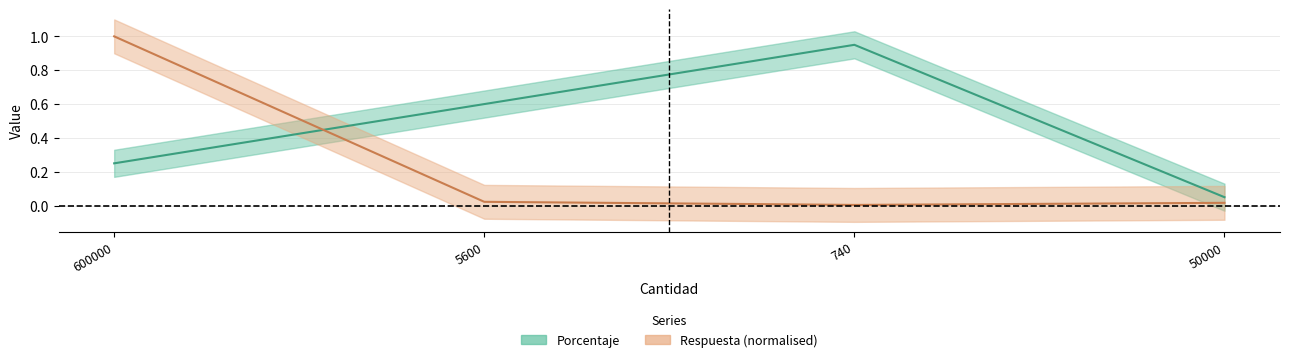

At which category does the chart reach its minimum across all series?

740